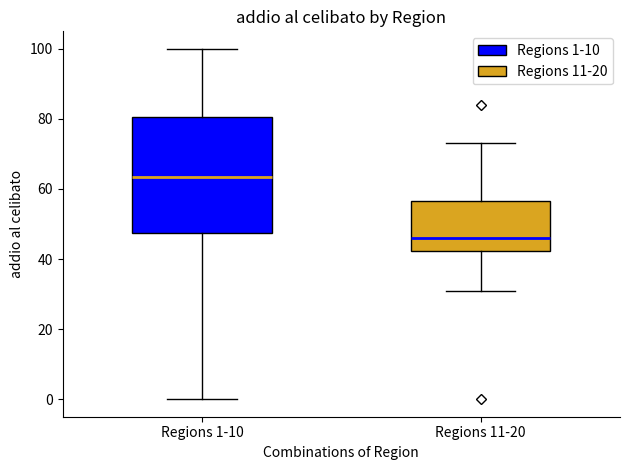

Which box is the tallest, from its lower edge to its upper edge?

Regions 1-10